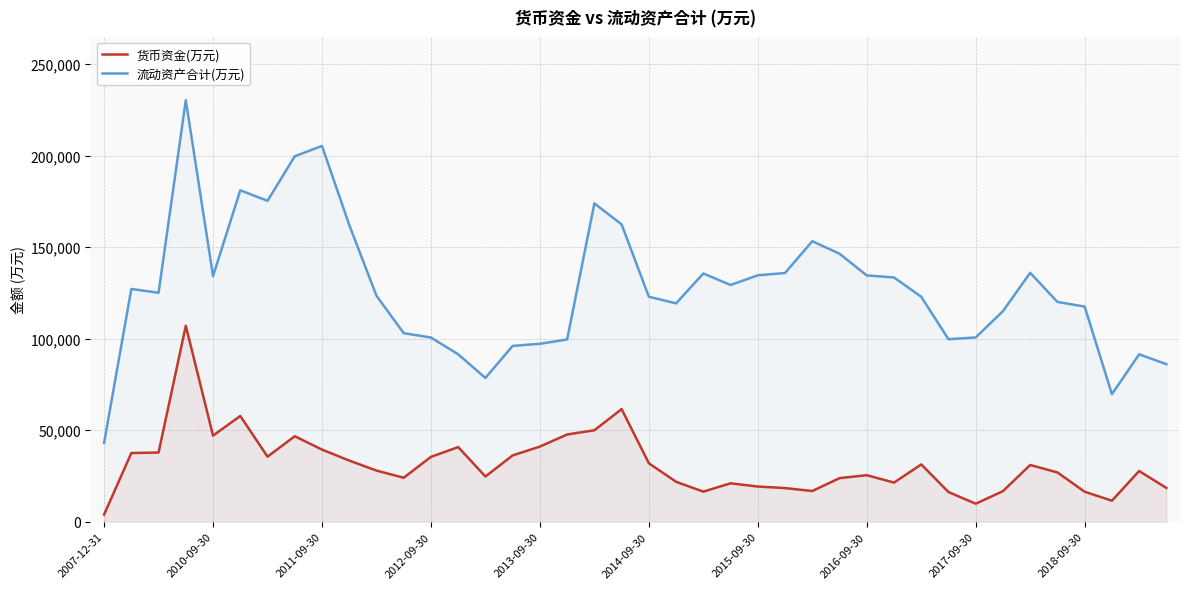

How many interior local valleys does the 流动资产合计(万元) series have?

8